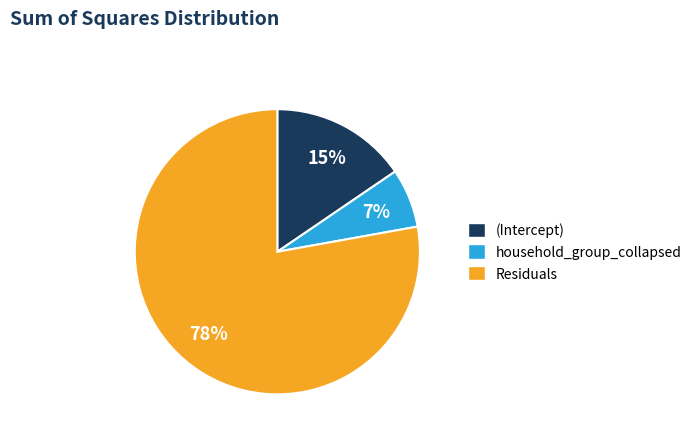

How many slices are in this pie chart?

3